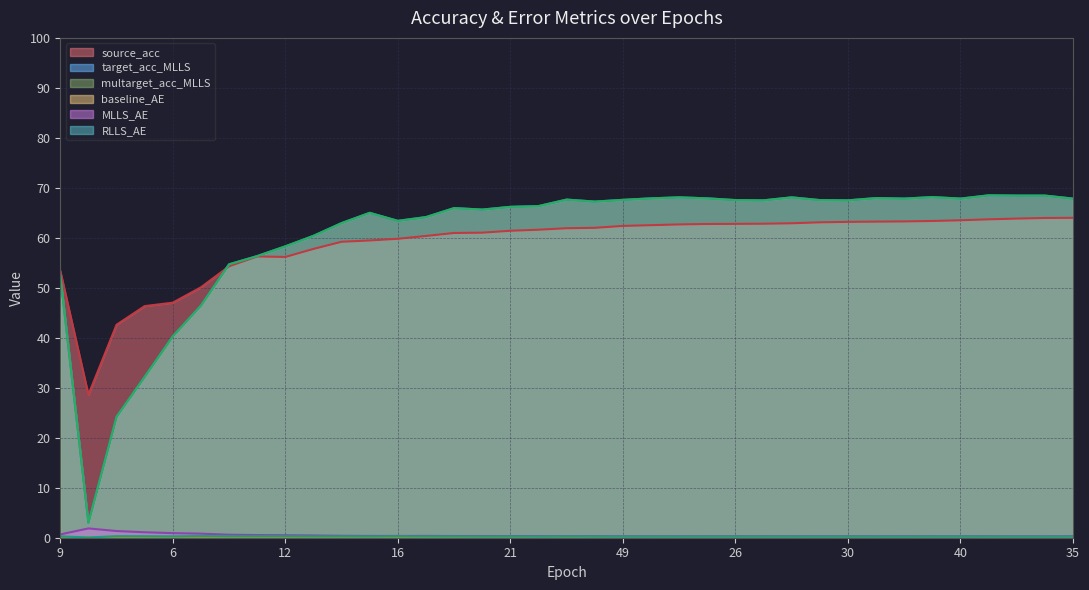

At which category is the sum across all series the highest?

47